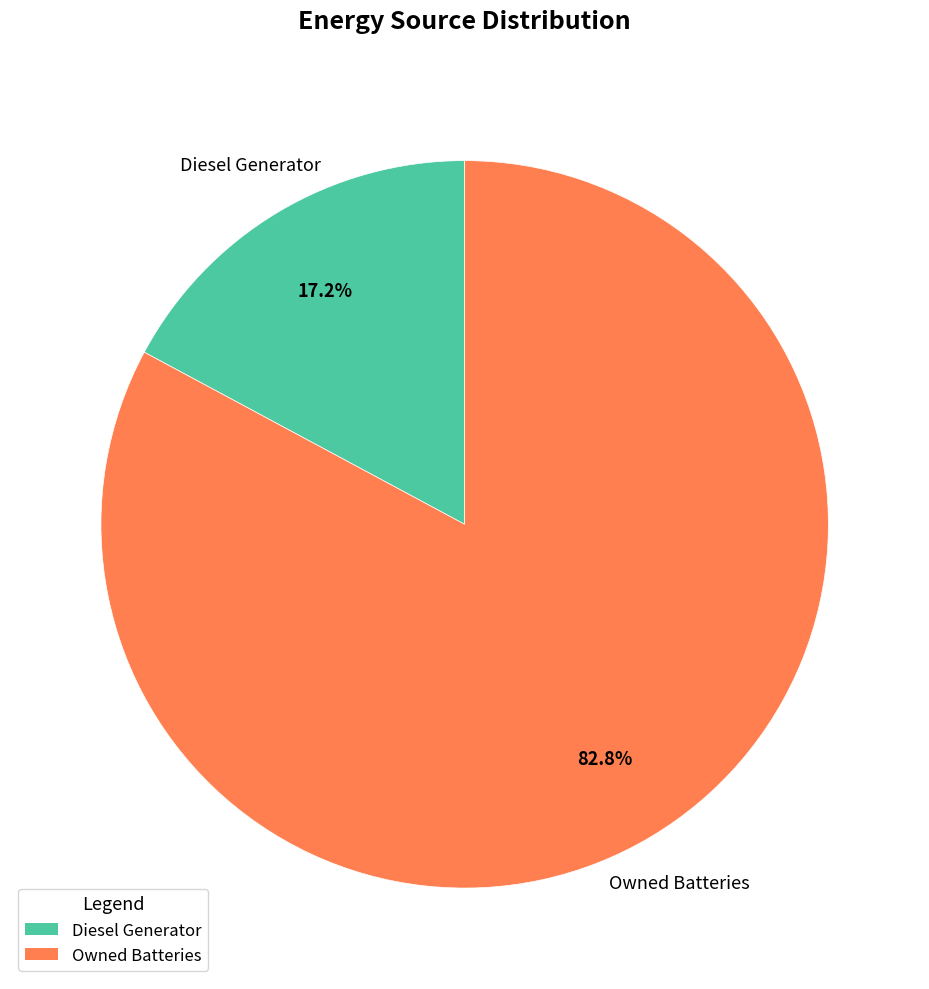

Is there any slice that represents more than half of the pie?

Yes